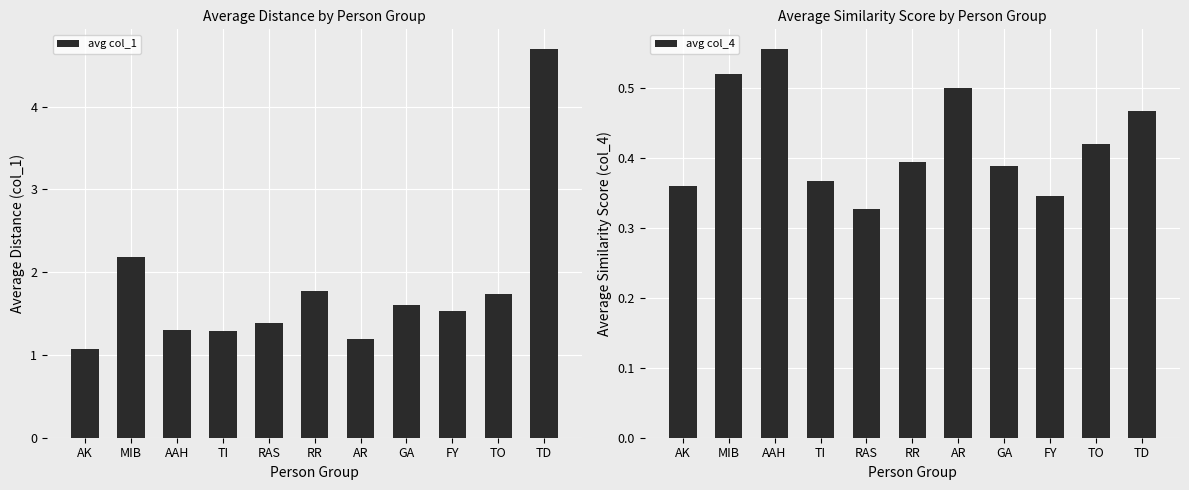

The value of avg col_4 at RR is 0.4. True or false?

True